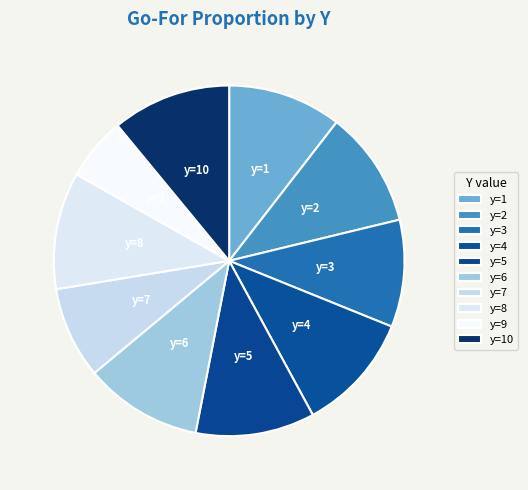

Does y=3 account for over 50% of the chart?

No